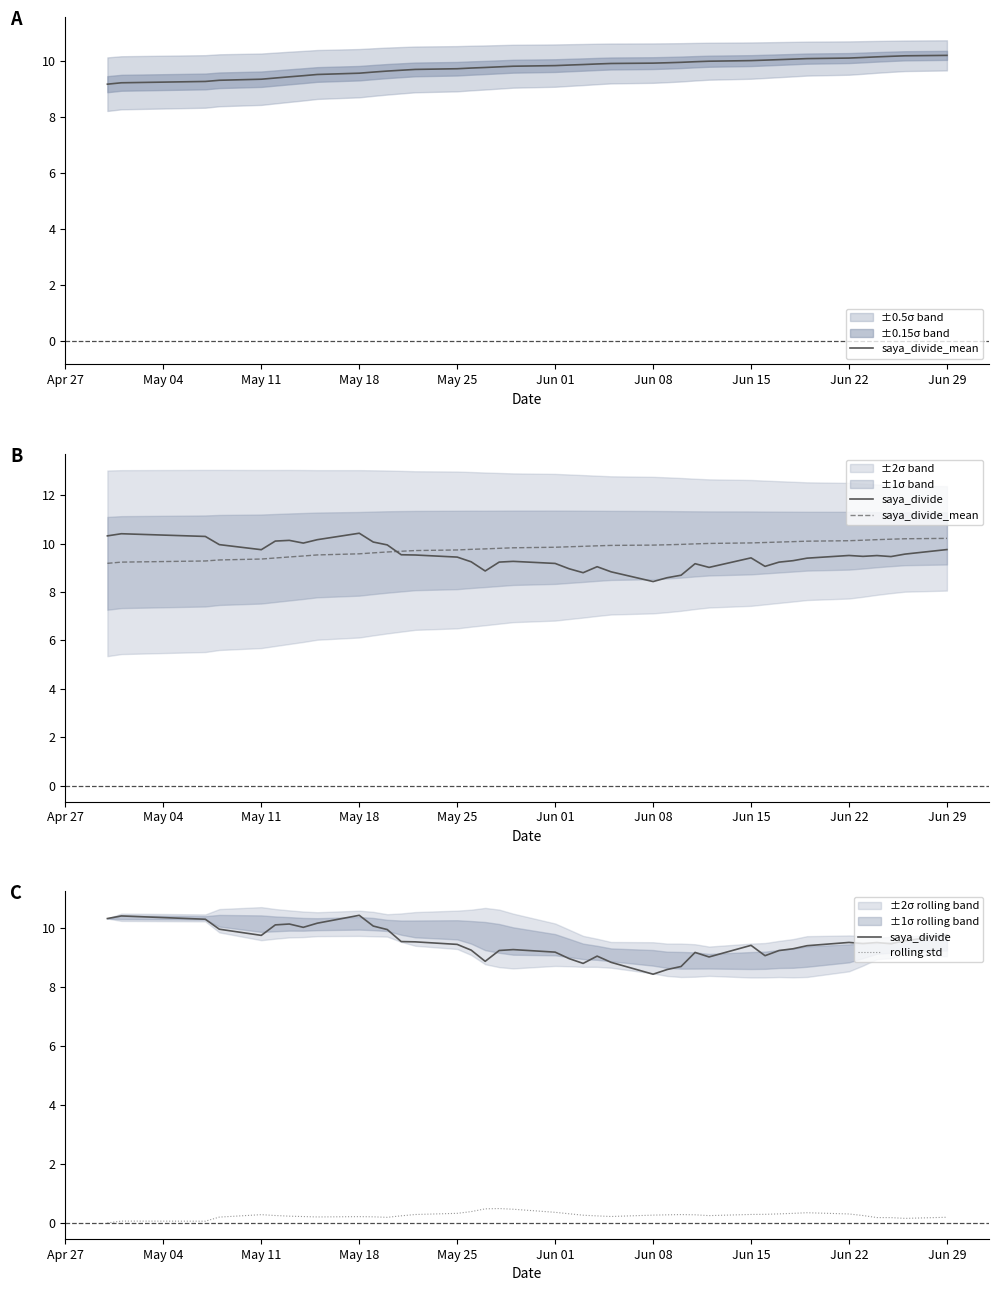

True or false: saya_divide and saya_divide_mean cross at least once.

True